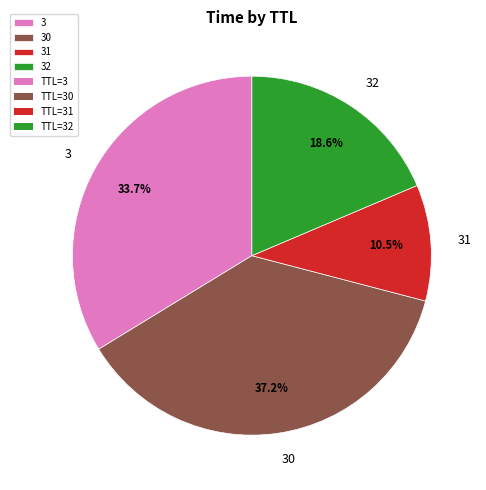

What is the smallest slice in the pie chart?

31